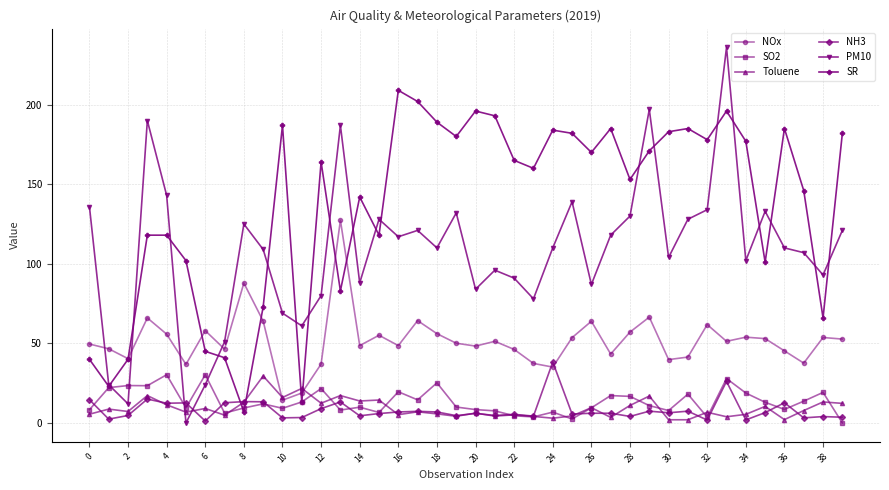

How many data points does each series have?

40